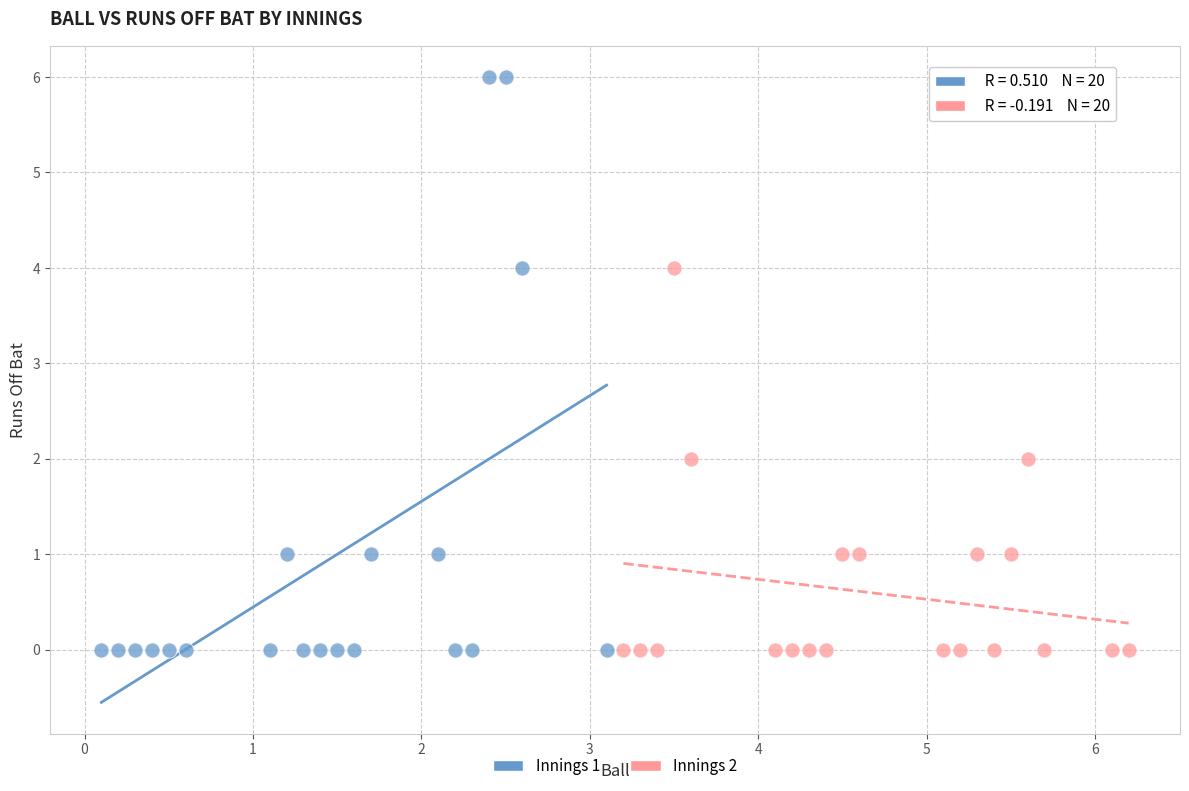

Which series has the largest Y range (max minus min)?

Innings 1